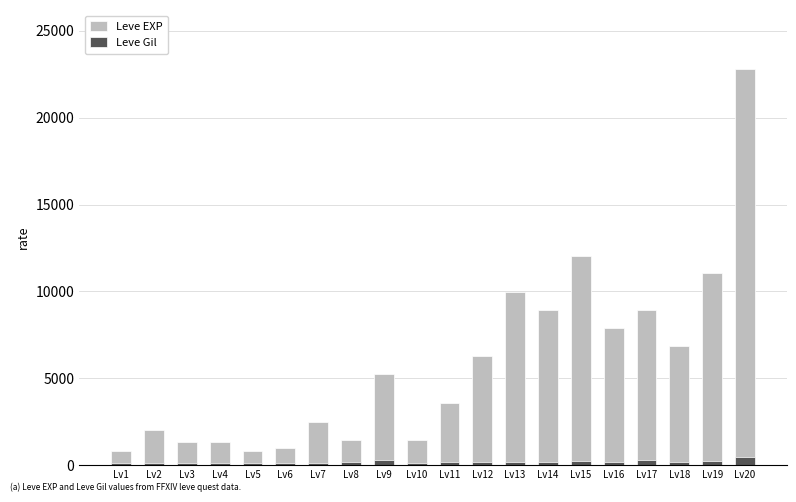

What is the difference between the second highest and minimum values in the Leve Gil series?

181